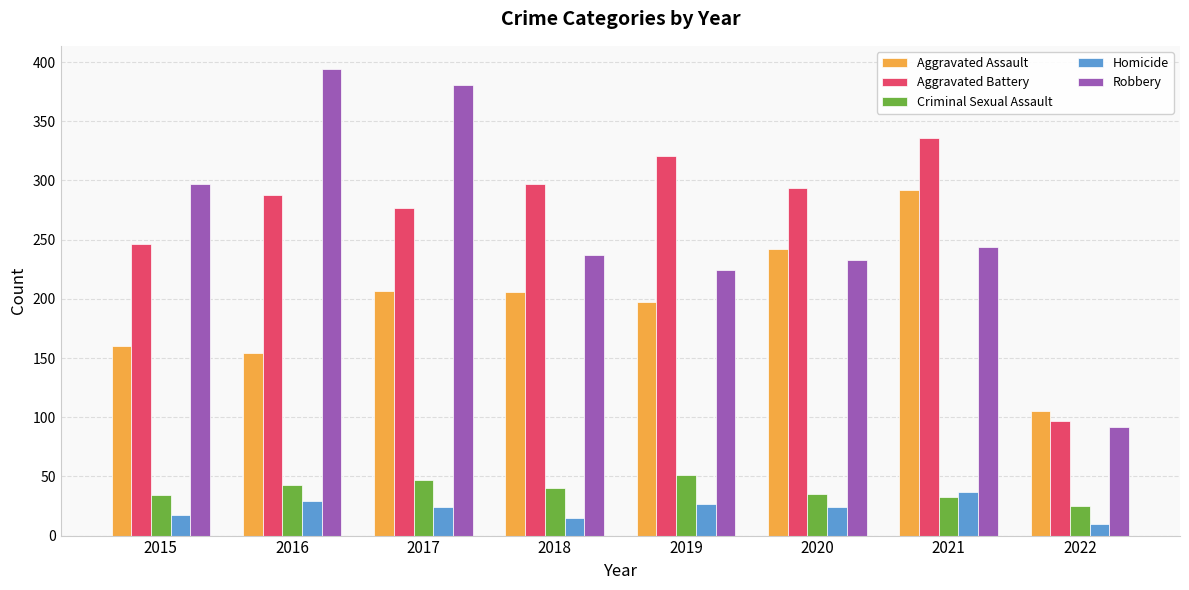

What is the difference between the Aggravated Battery values at 2020 and 2021?

42